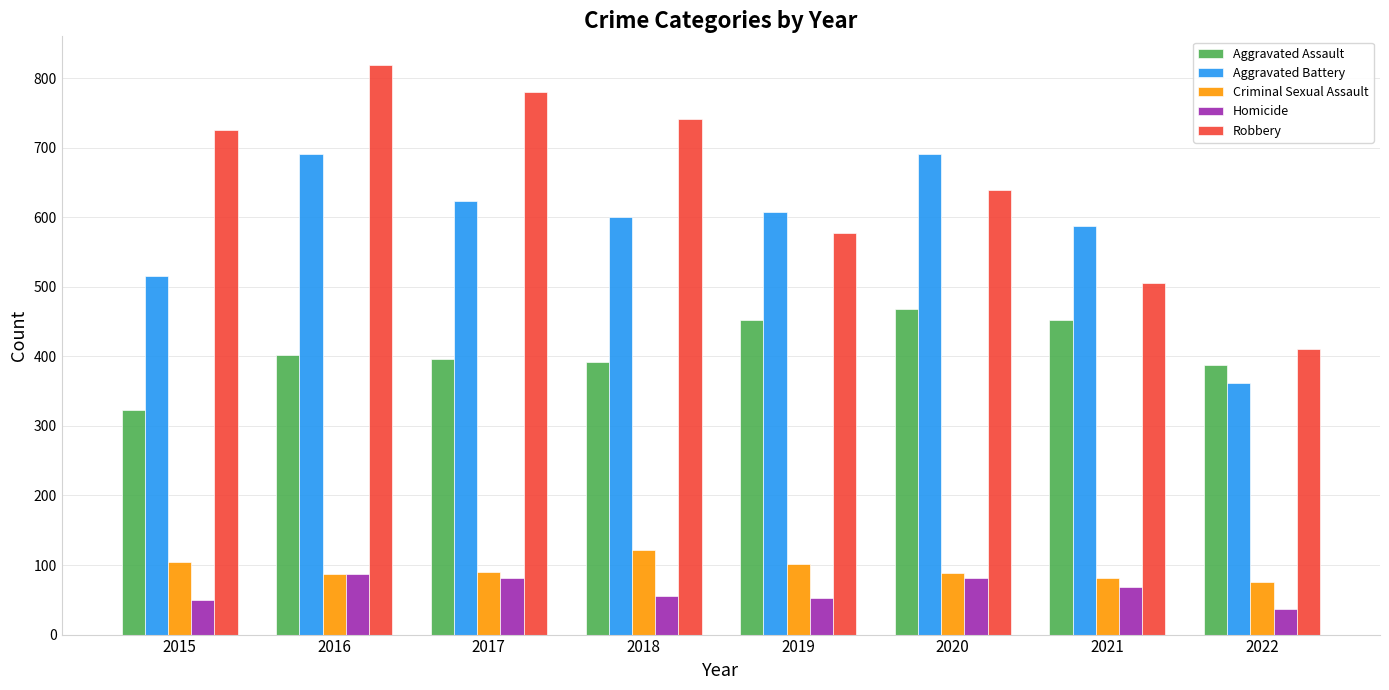

What is the spread (max minus min) of values at 2016?

732